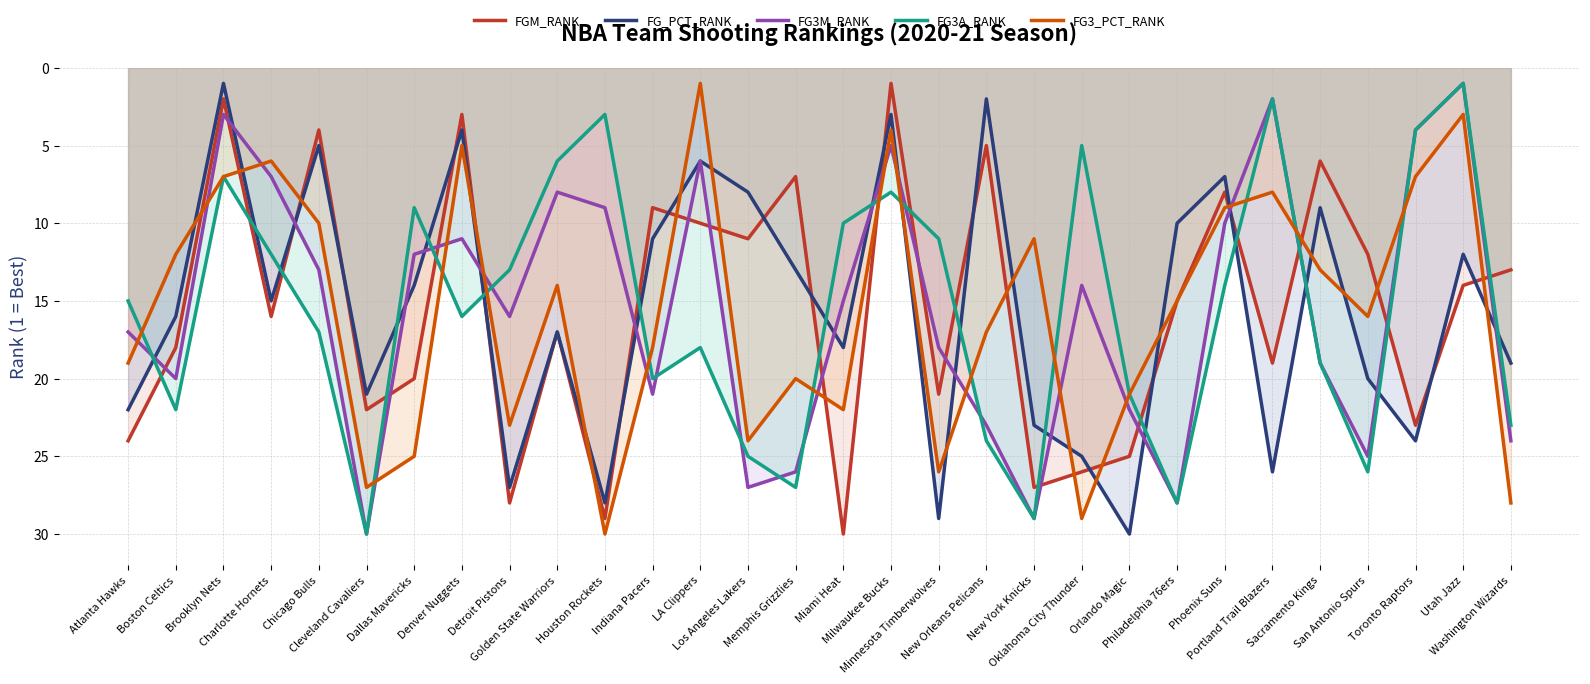

Where do FG3A_RANK and FG_PCT_RANK first cross each other?

Atlanta Hawks and Boston Celtics